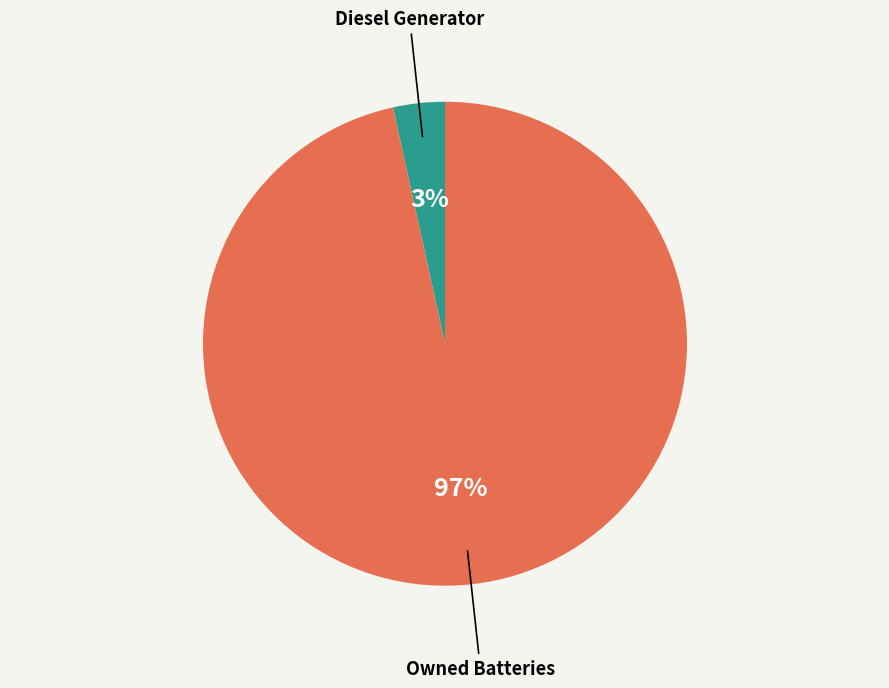

What is the largest slice in the pie chart?

Owned Batteries